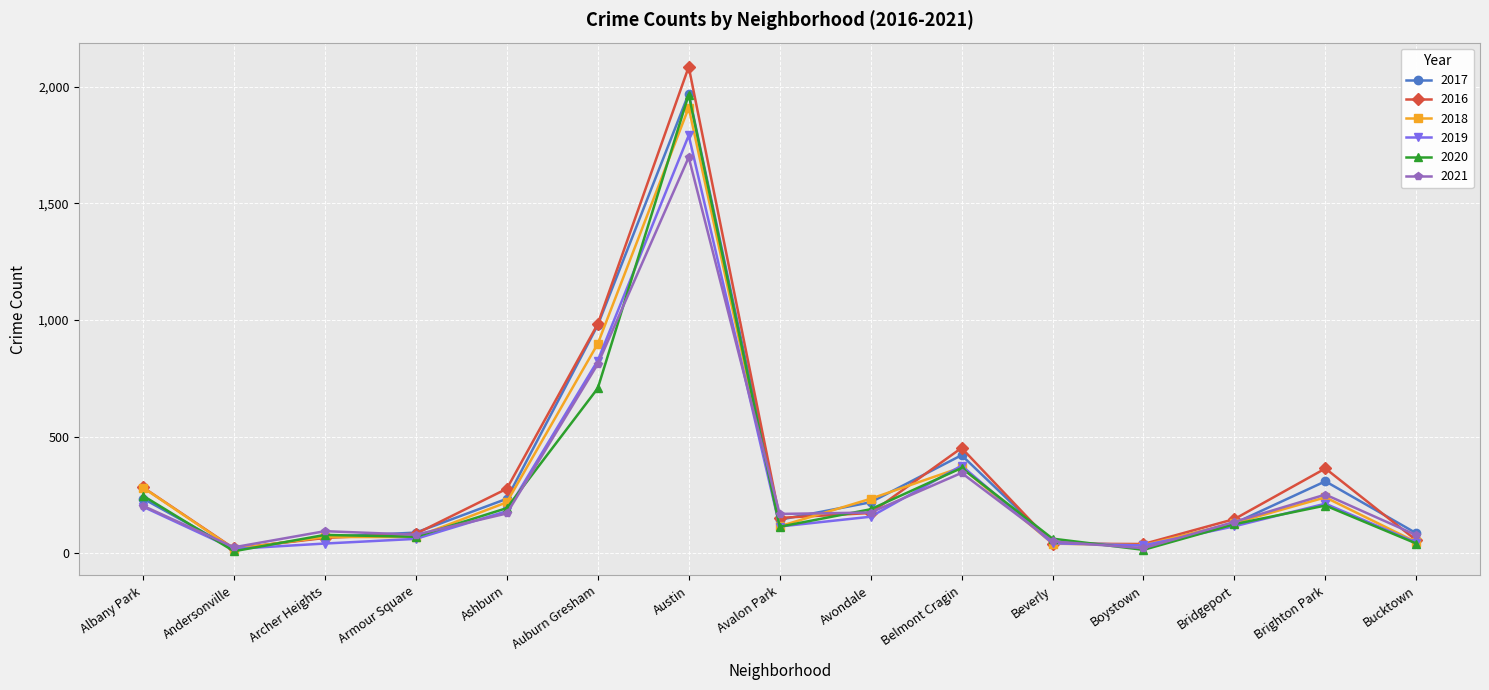

True or false: 2020 has more than 1 points higher than both neighbors.

True